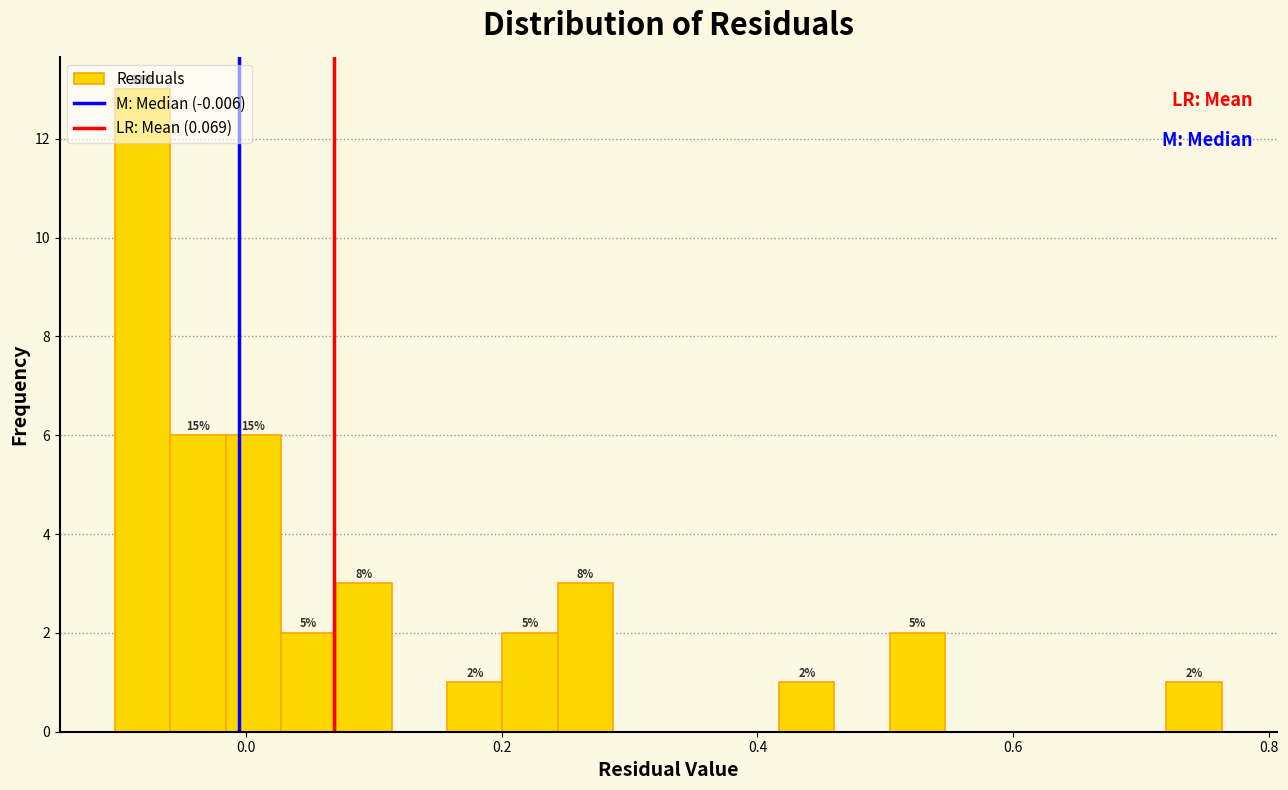

Read against the x-axis, roughly where is the centre of the tallest bar?

-0.08